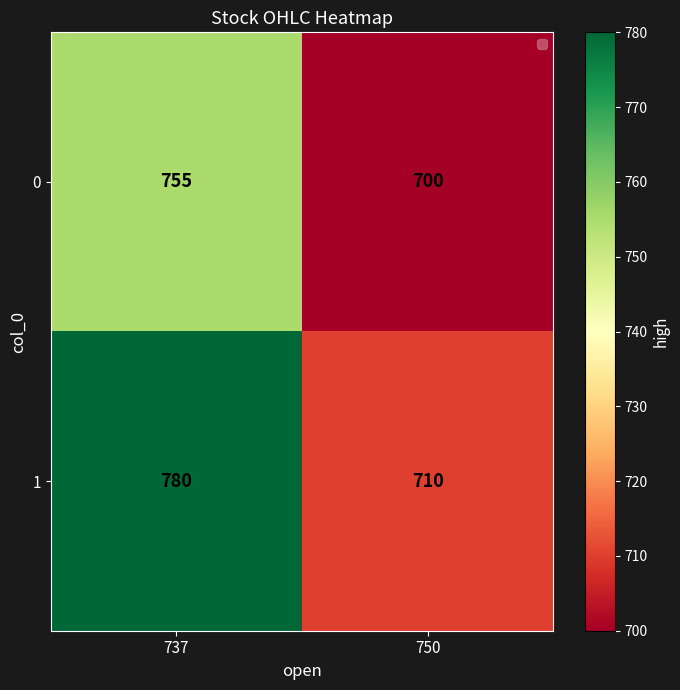

The 1 series shows 780 at 737. True or false?

True